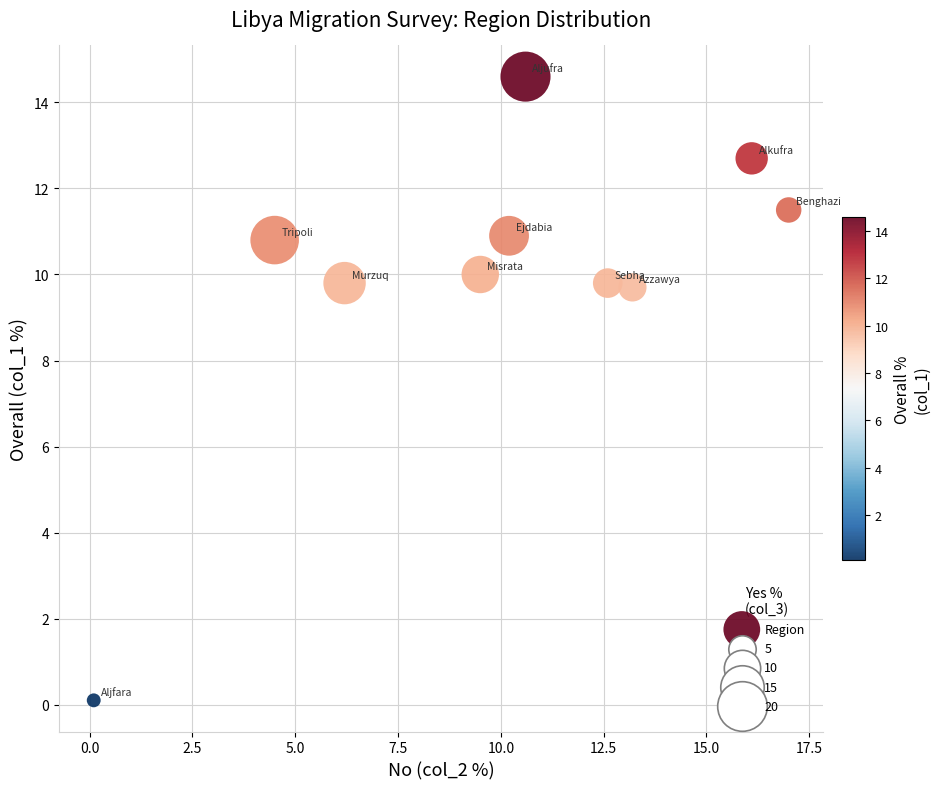

What is the range of Y values (max minus min)?

14.5